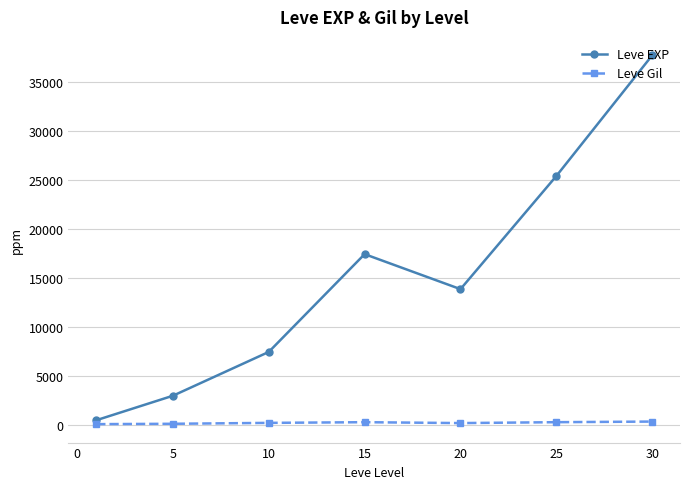

List the series in order of their peak value, lowest first.

Leve Gil, Leve EXP